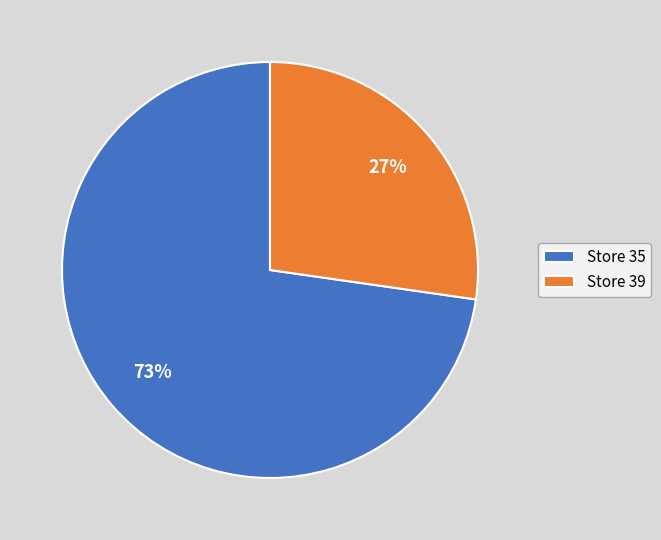

To the nearest percent, what is the average slice percentage?

50%